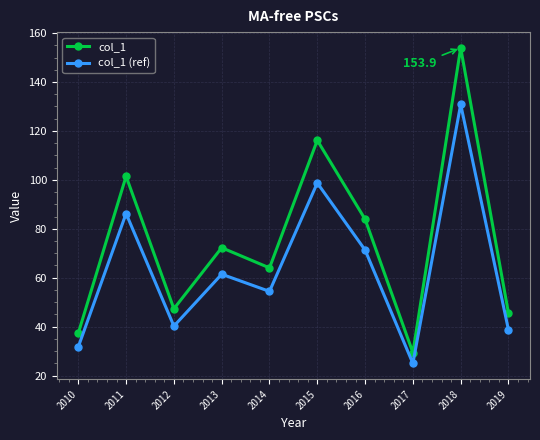

What value does the col_1 (ref) series have at 2016?

71.3